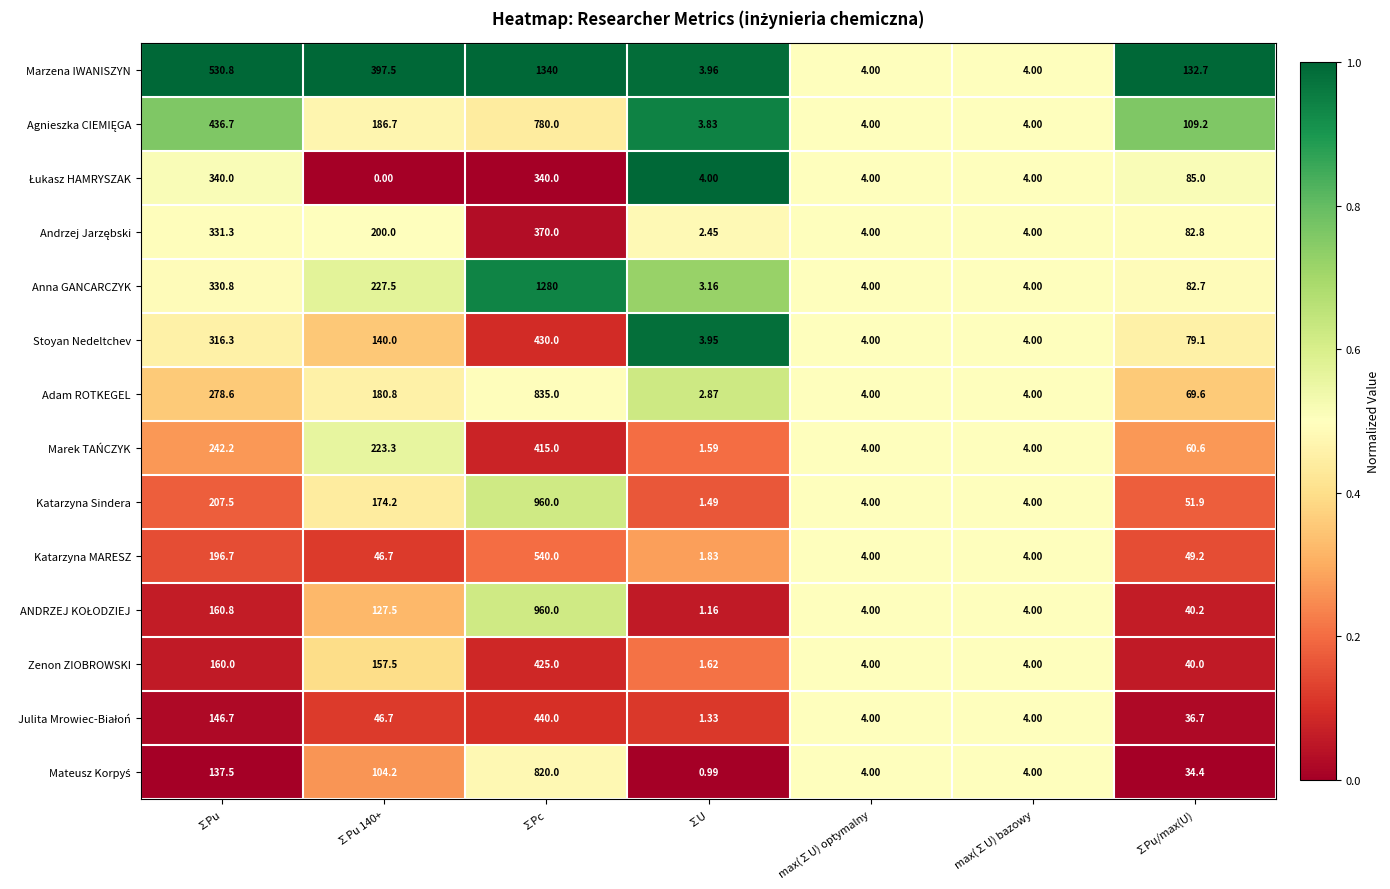

Which category has the highest value in the Marek TAŃCZYK series?

∑Pc